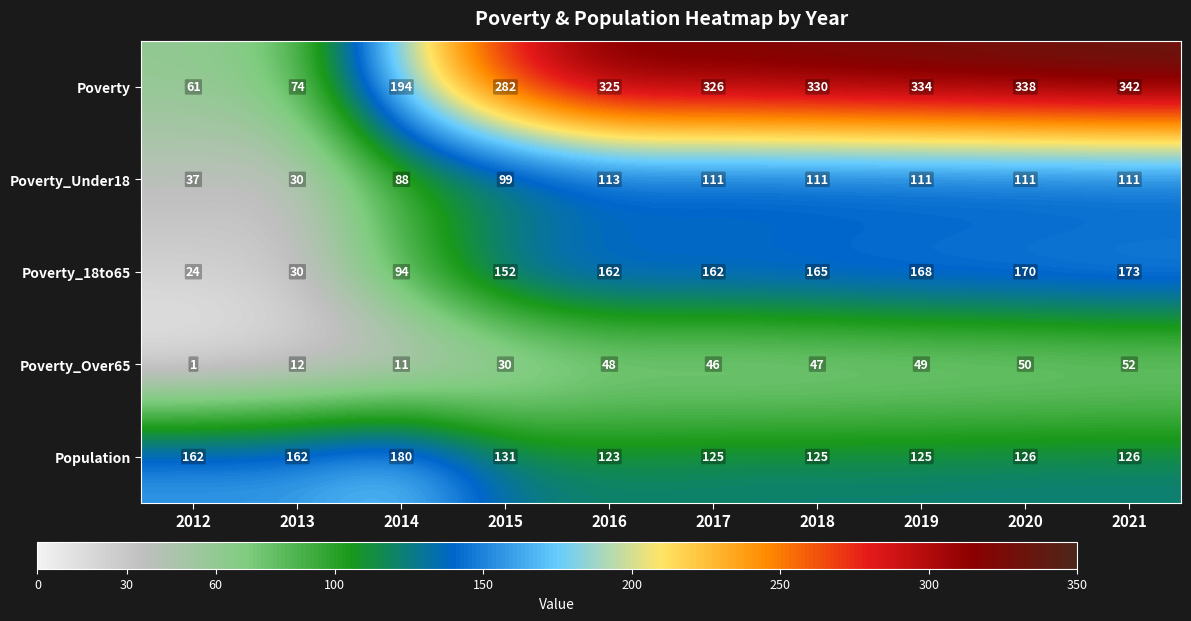

Which category has the lowest value in the Poverty series?

2012